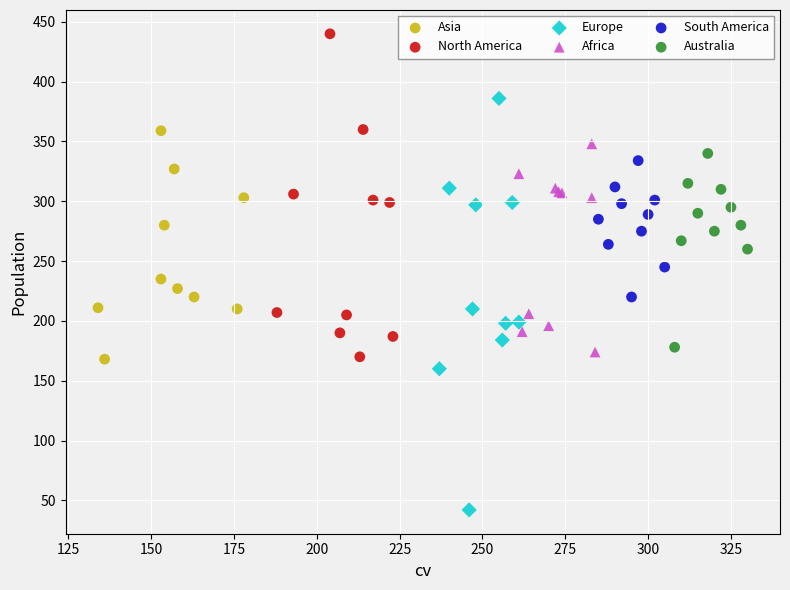

Which series reaches the minimum Y coordinate?

Europe